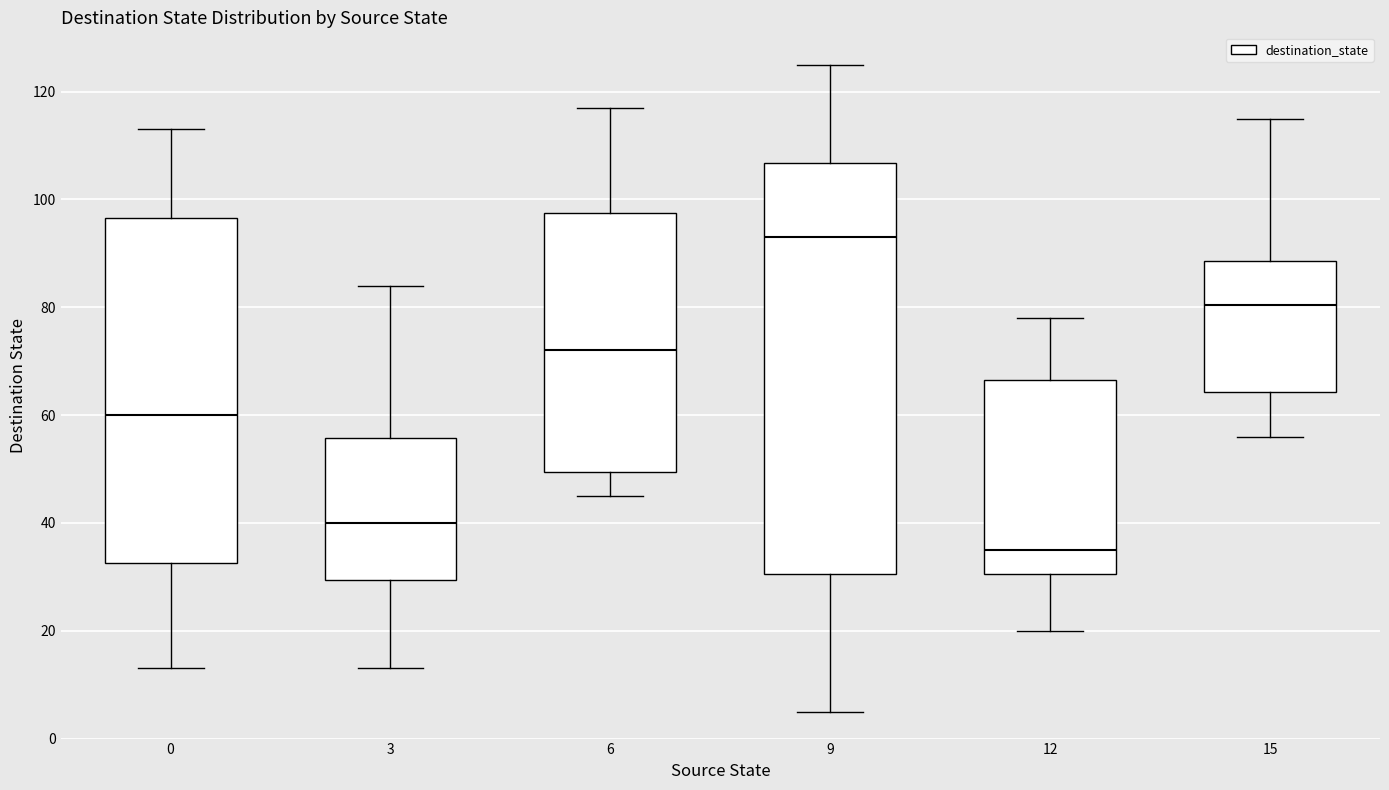

Where is the upper edge of the box at x = 12 on the y-axis? The values are not printed on the chart, so give them approximately, as read against the axis.

66